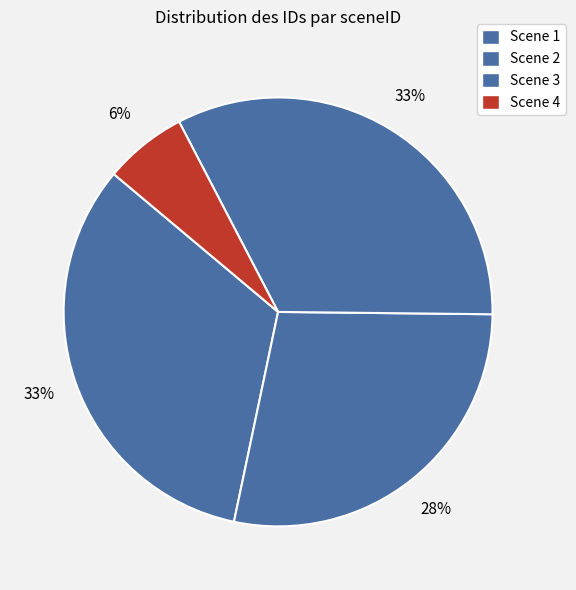

How many segments does this pie chart have?

4